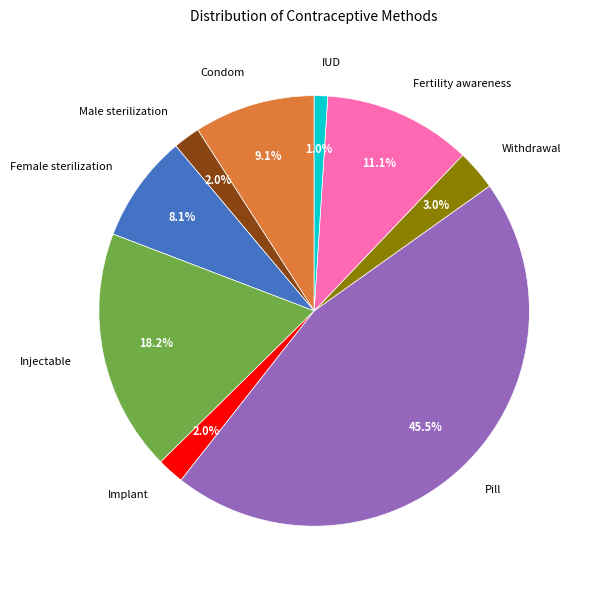

What percentage do Condom and Female sterilization together represent?

17.2%